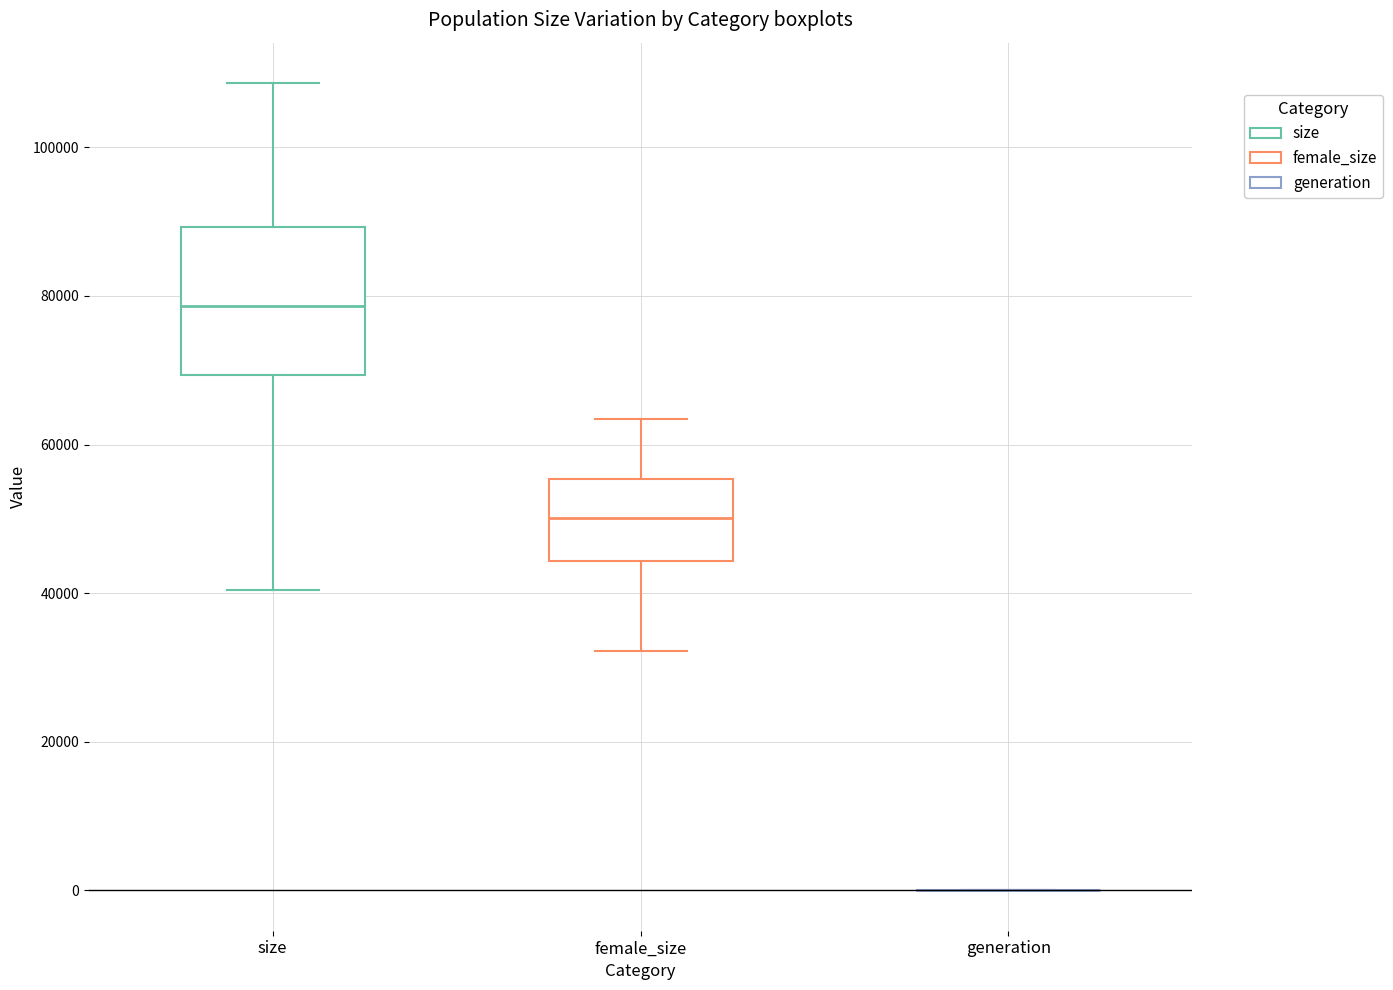

Where does the upper whisker of the box for female_size end on the y-axis? The values are not printed on the chart, so give them approximately, as read against the axis.

64000